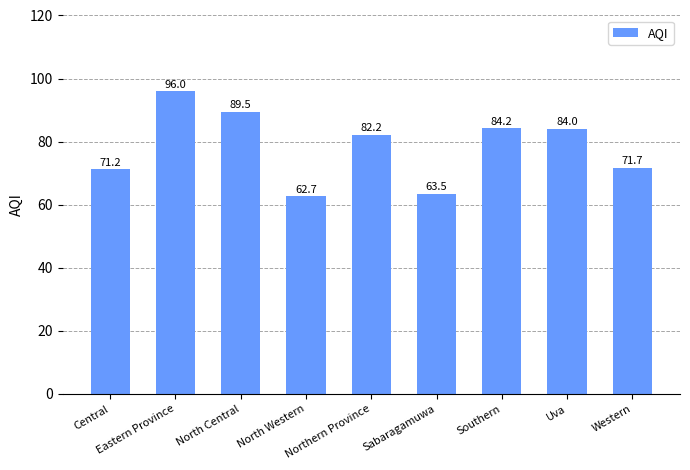

What is the sum of the values at Eastern Province and Uva?

180.0